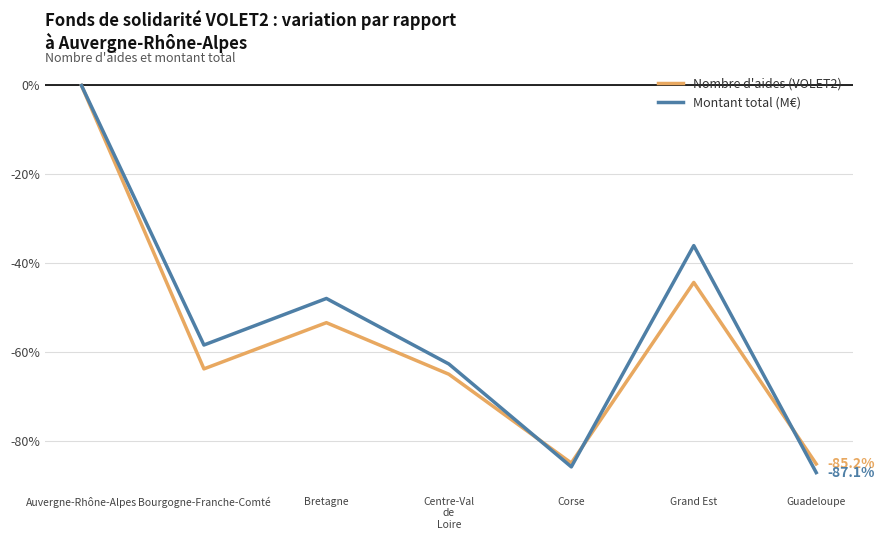

What is the difference between the Montant total (M€) values at Corse and Auvergne-Rhône-Alpes?

85.8